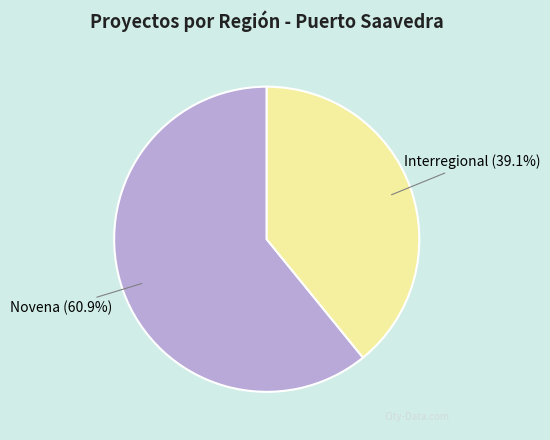

Is there any slice that represents more than half of the pie?

Yes